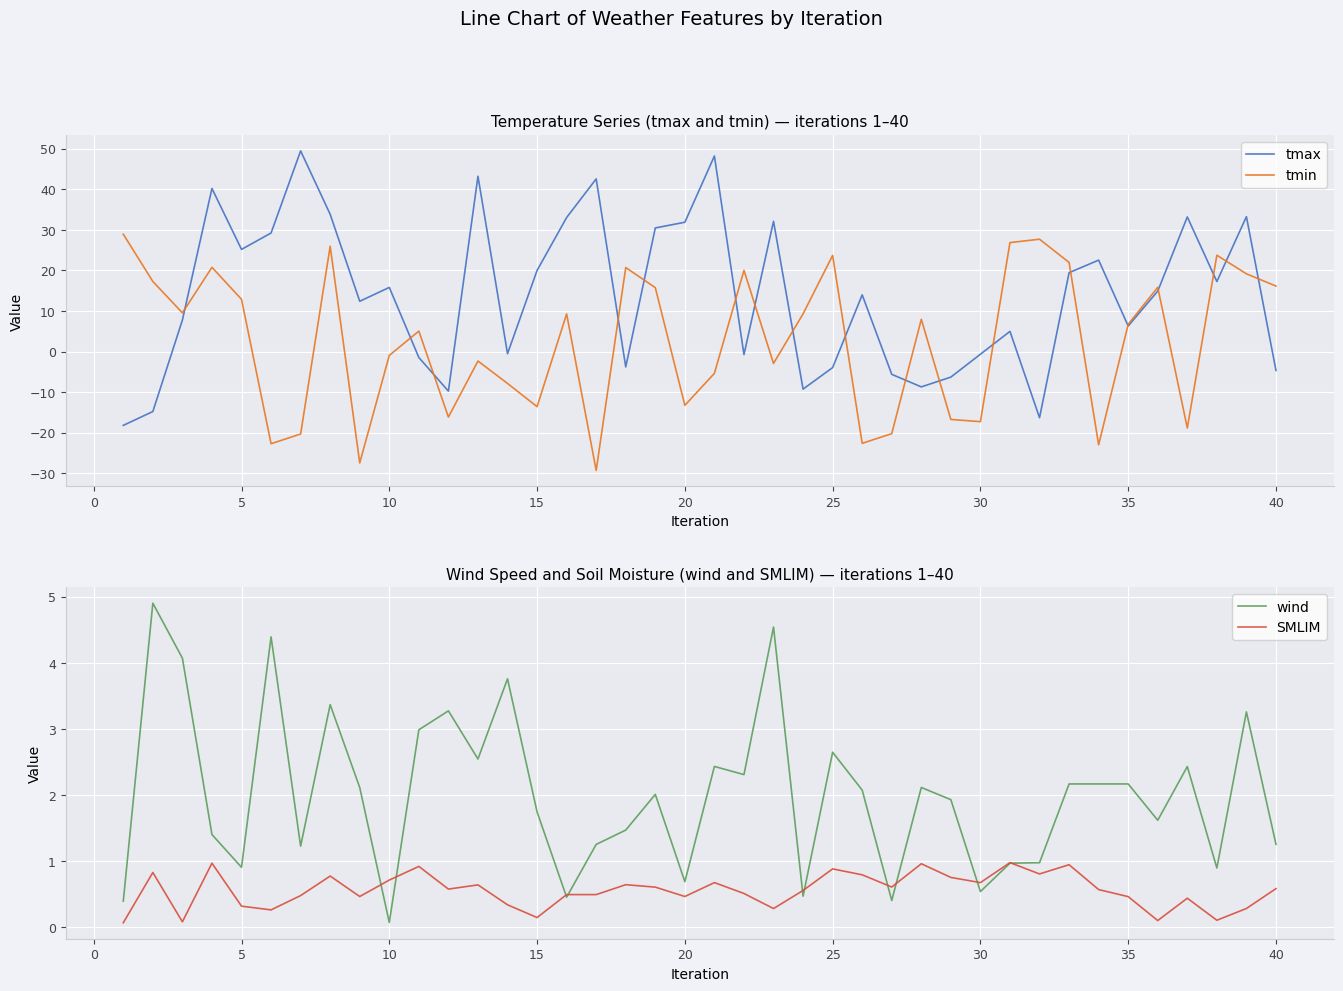

At how many categories does at least one series exceed -26?

40